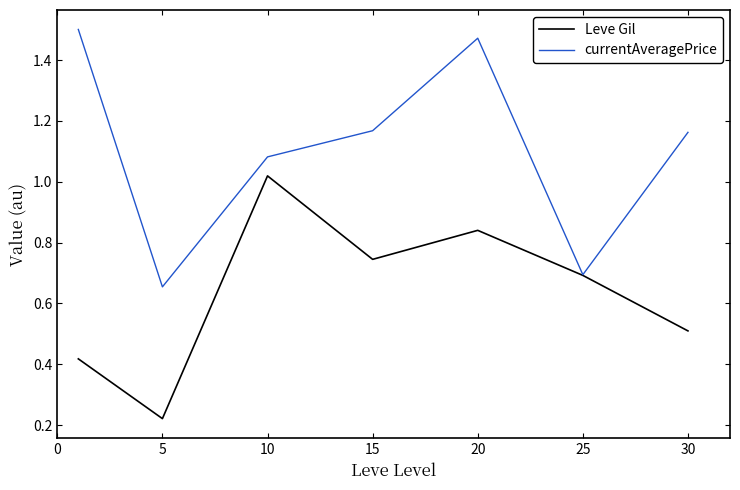

List the series in order of their peak value, highest first.

currentAveragePrice, Leve Gil